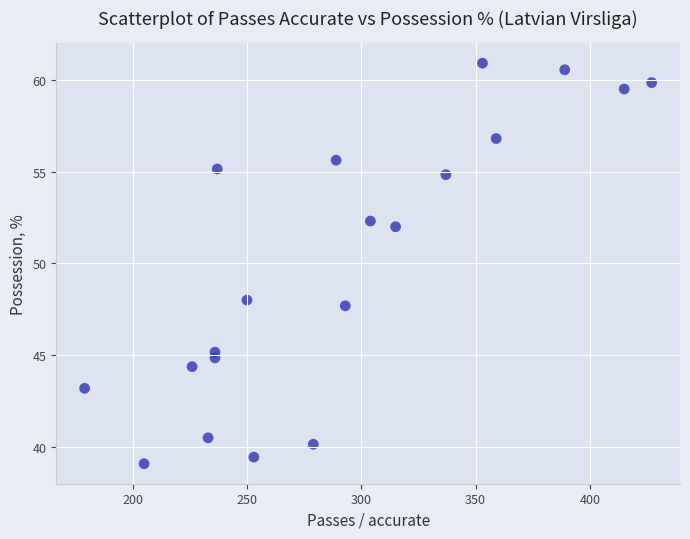

What is the range of X values (max minus min)?

248.0